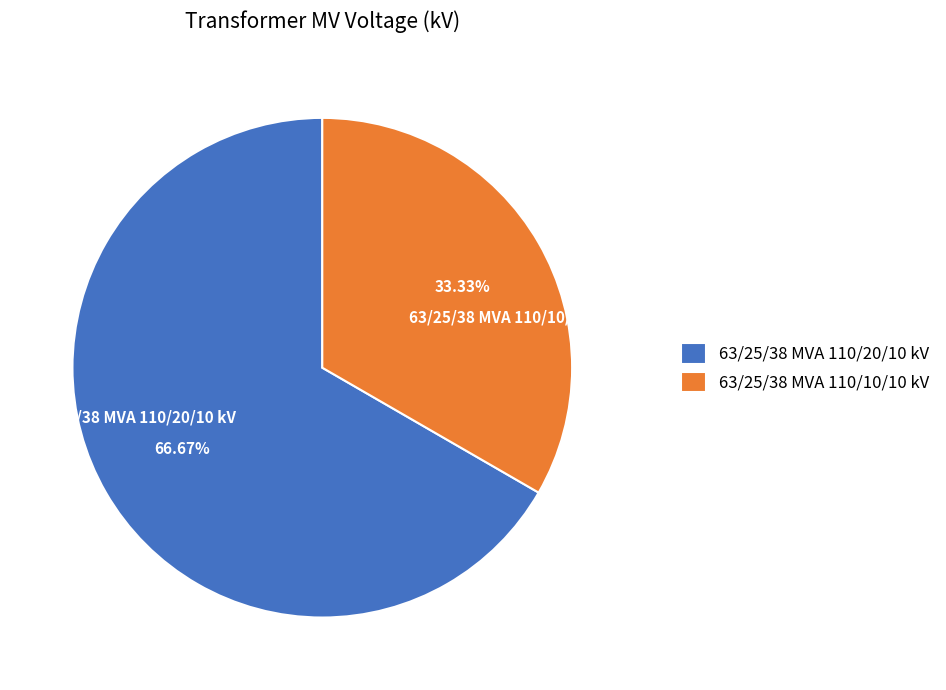

To the nearest percent, what is the difference between the 63/25/38 MVA 110/10/10 kV and 63/25/38 MVA 110/20/10 kV slice percentages?

33%